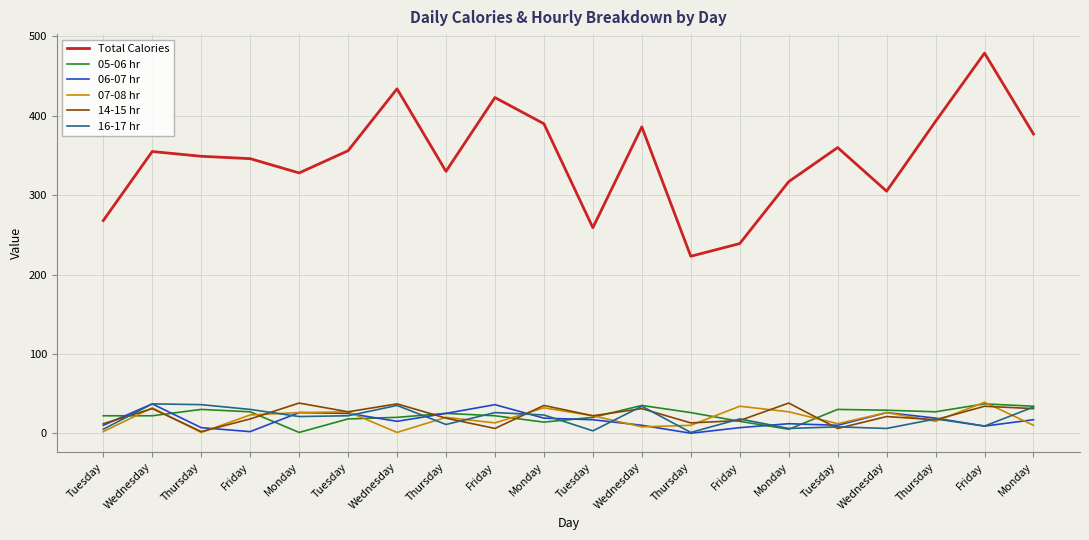

What is the spread (max minus min) of values at Thursday?

348